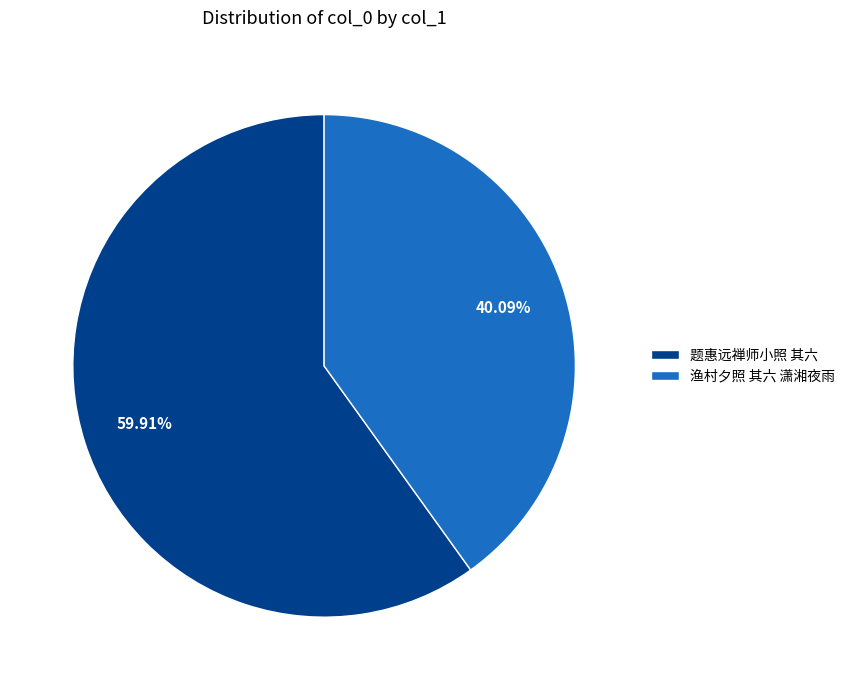

Which category has the smallest portion of the pie?

渔村夕照 其六 潇湘夜雨